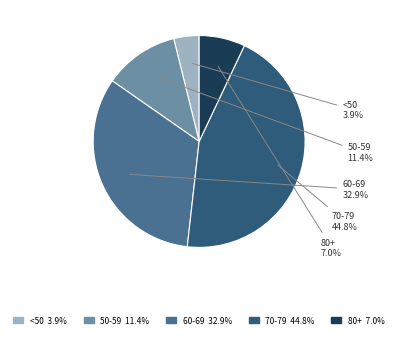

Rank the categories by value from highest to lowest.

70-79, 60-69, 50-59, 80+, <50